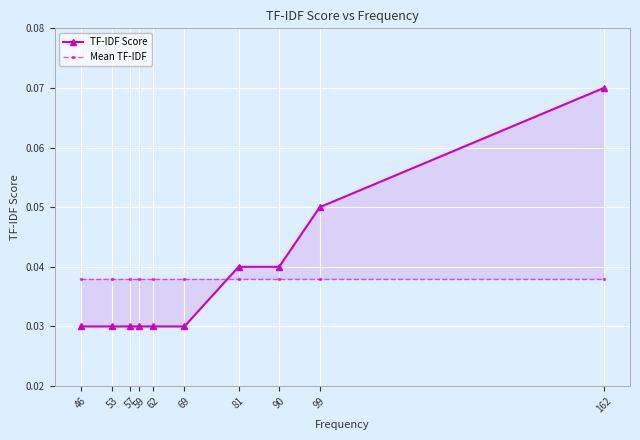

What is the sum of the TF-IDF Score values at 57 and 53?

0.1